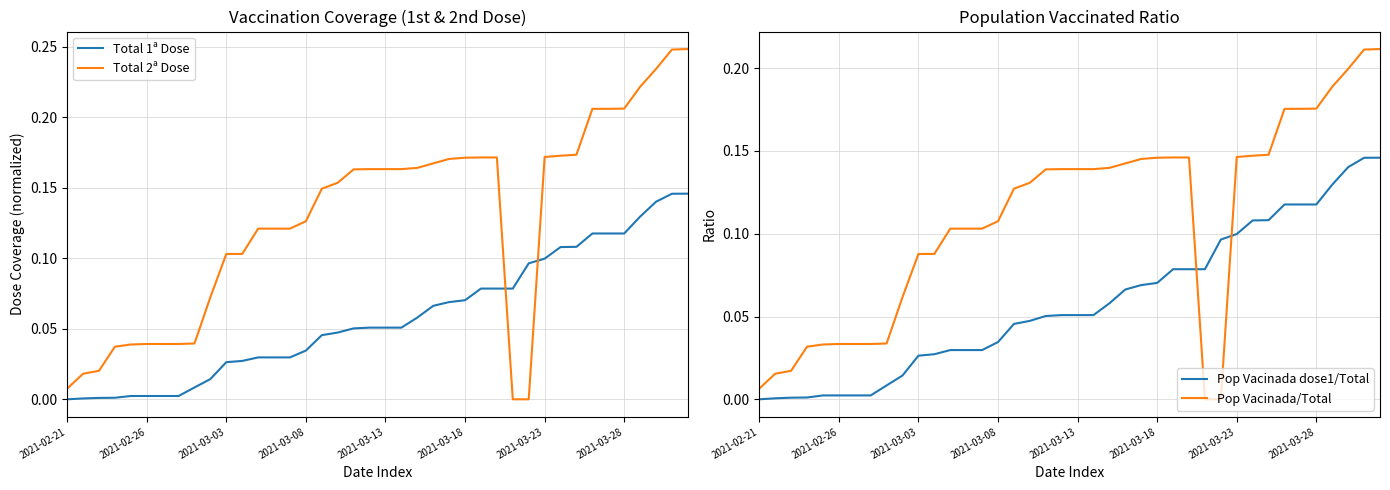

What is the sum of all Total 2ª Dose values?

5.1